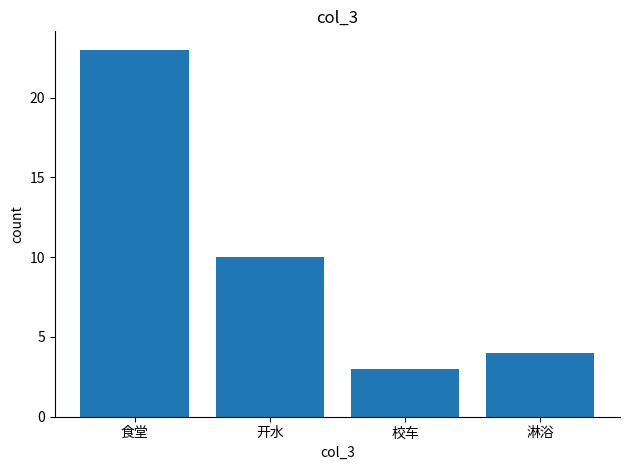

List the labels in order of value, largest first.

食堂, 开水, 淋浴, 校车